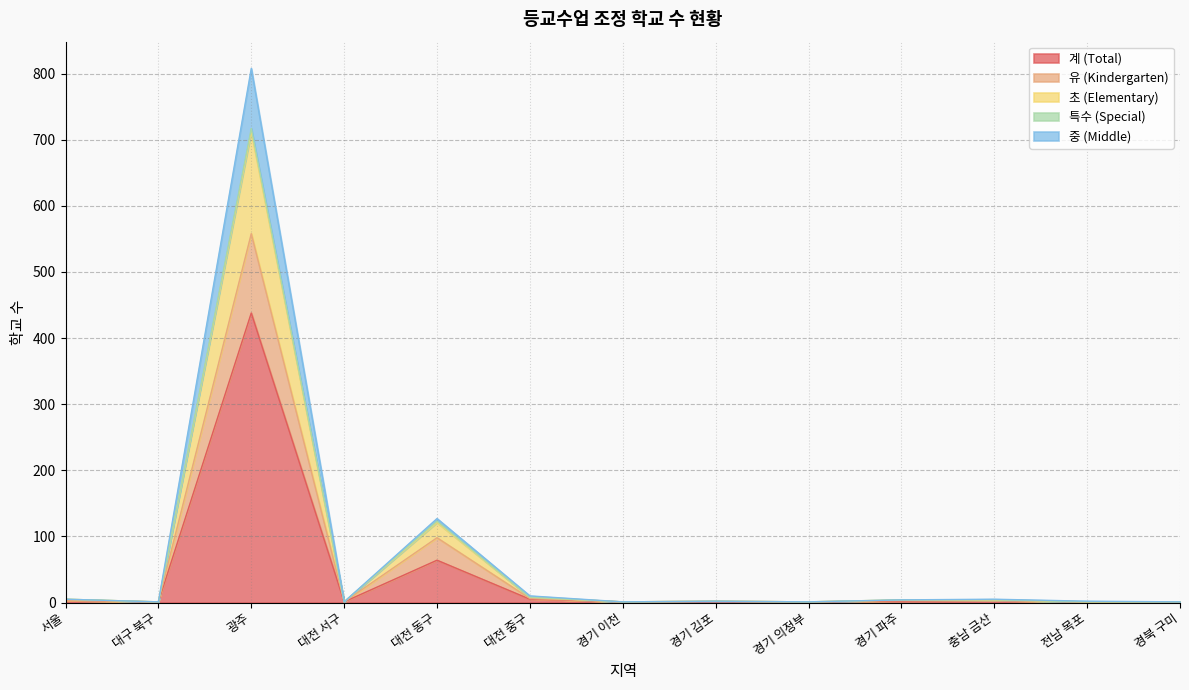

At which category is the sum across all series the highest?

광주